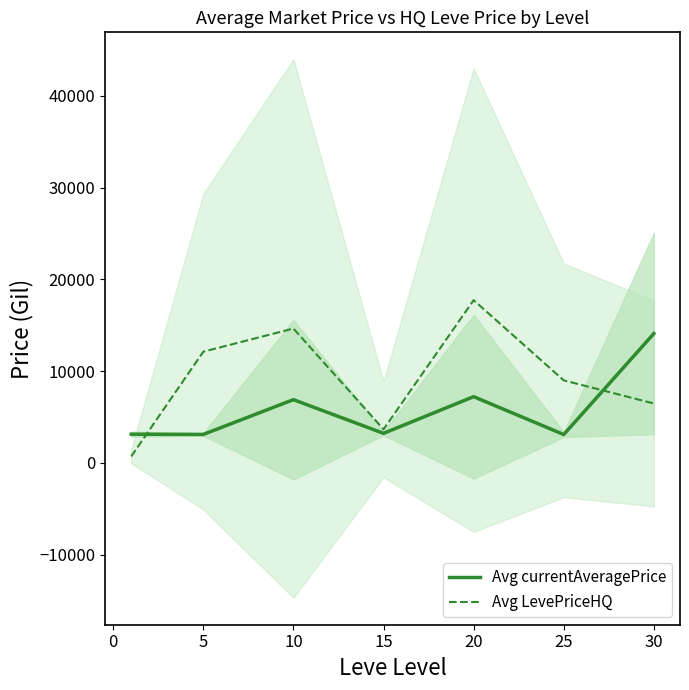

Reading left to right, transcribe all the data shown in this chart.

Avg currentAveragePrice: 3131.3	3108.7	6896.7	3225.8	7224.5	3095.8	14105.5
Avg LevePriceHQ: 707.4	12124.8	14649.6	3666.8	17738.6	8999.7	6478.7